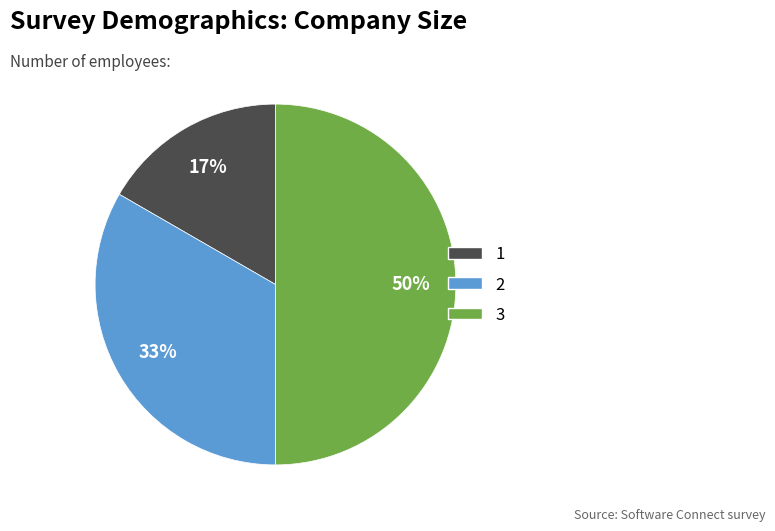

To the nearest percent, what is the average slice percentage?

33%